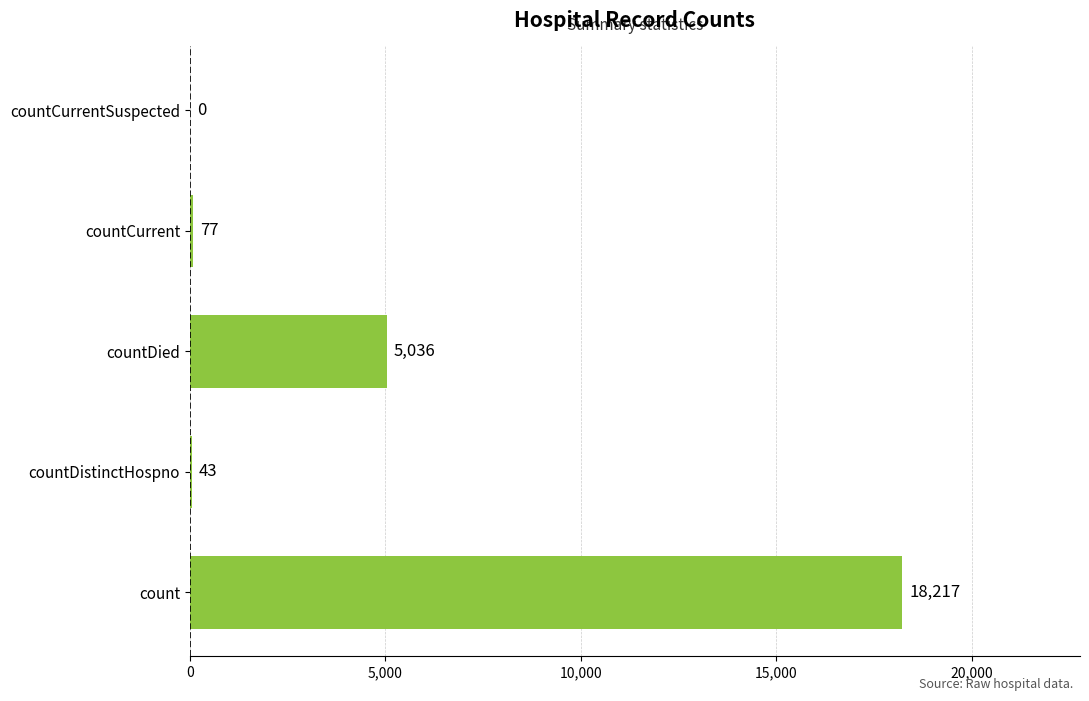

How many categories are shown in the chart?

5